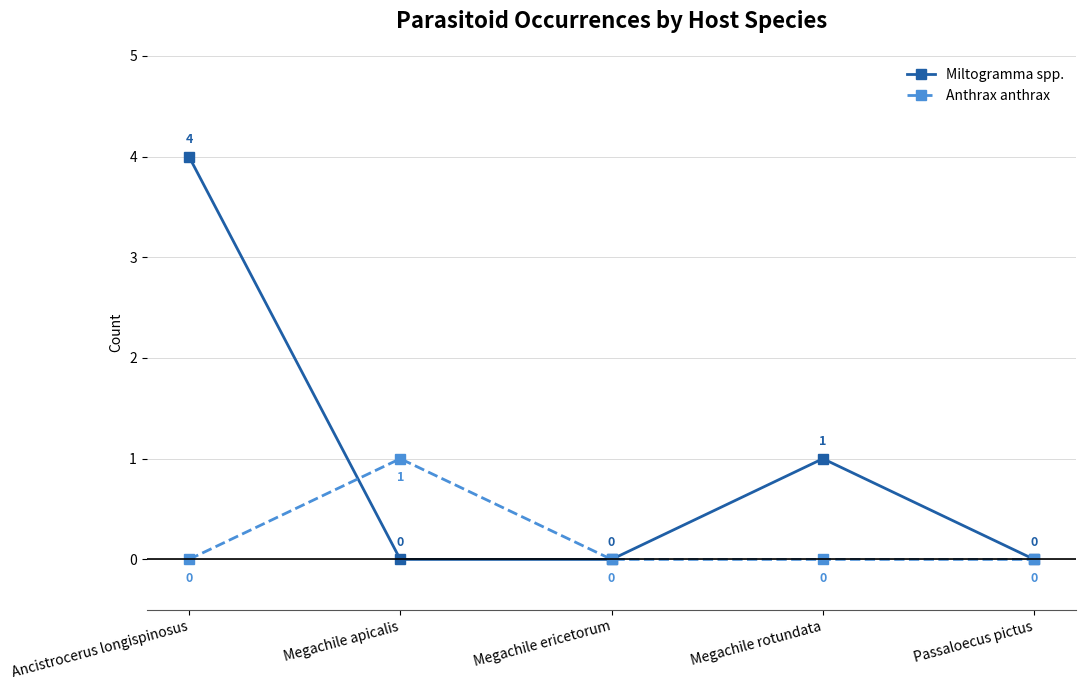

List the series in order of their overall mean, lowest first.

Anthrax anthrax, Miltogramma spp.